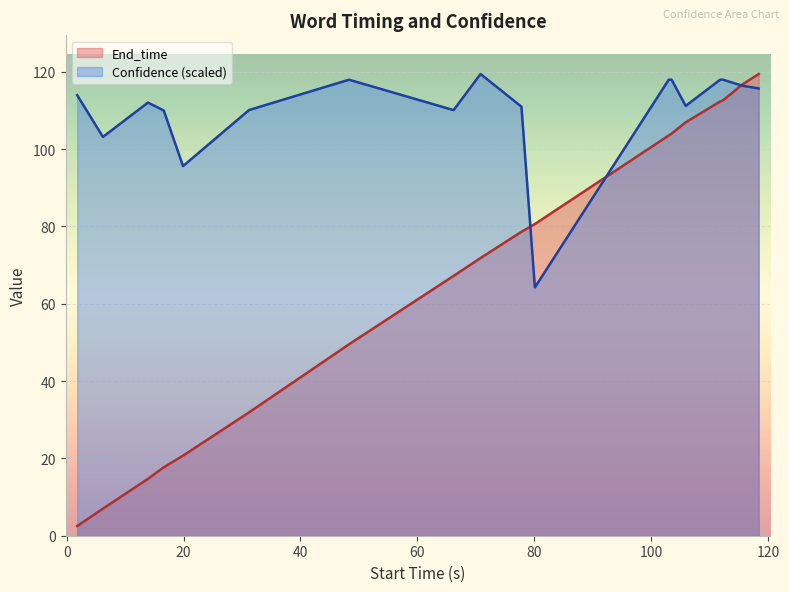

List the series in order of their overall mean, lowest first.

End_time, Confidence (scaled)